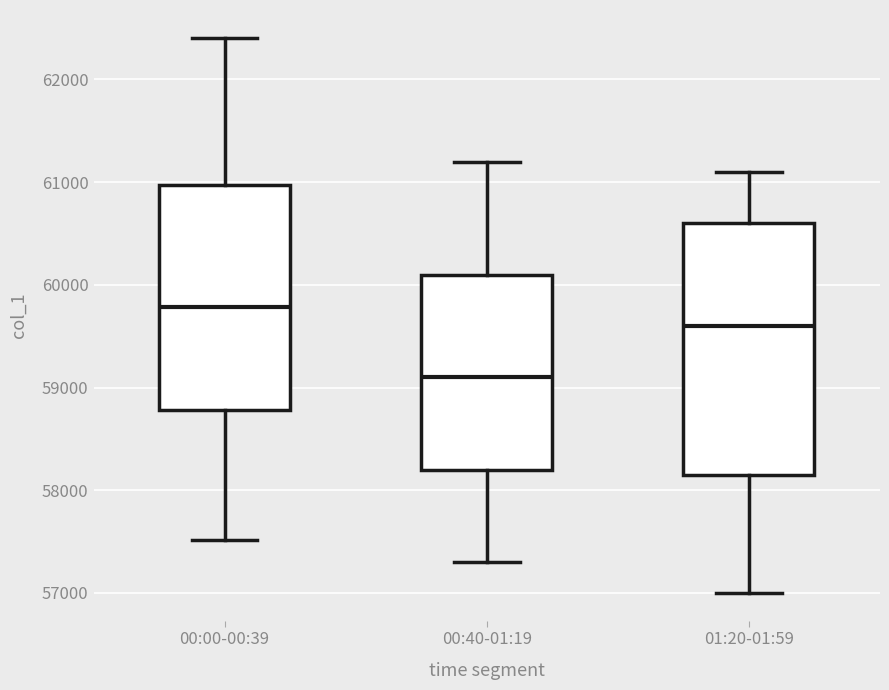

Which box's median line is the highest?

00:00-00:39